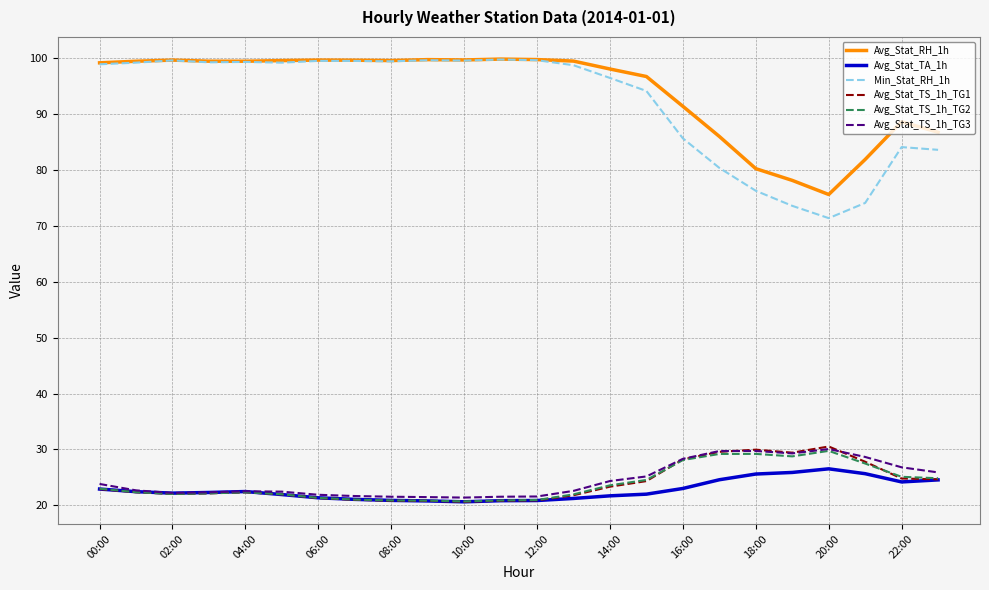

True or false: Avg_Stat_TS_1h_TG3 and Avg_Stat_RH_1h intersect in this chart.

False